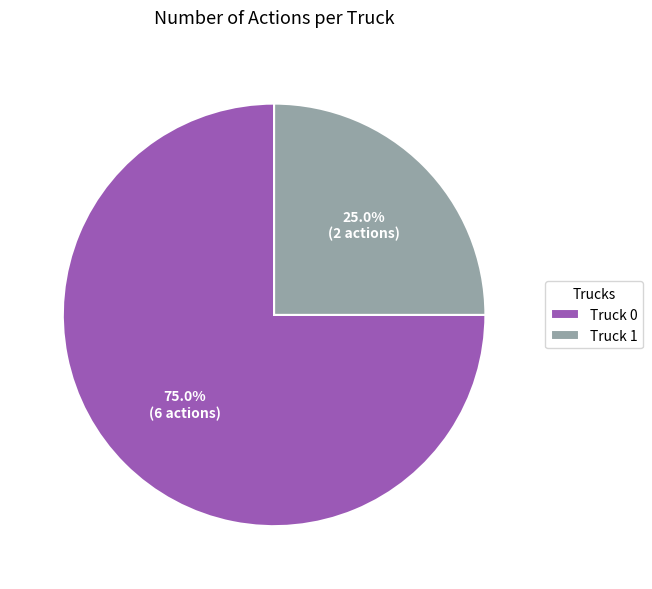

What percentage is the Truck 1 slice, to the nearest percent?

25%